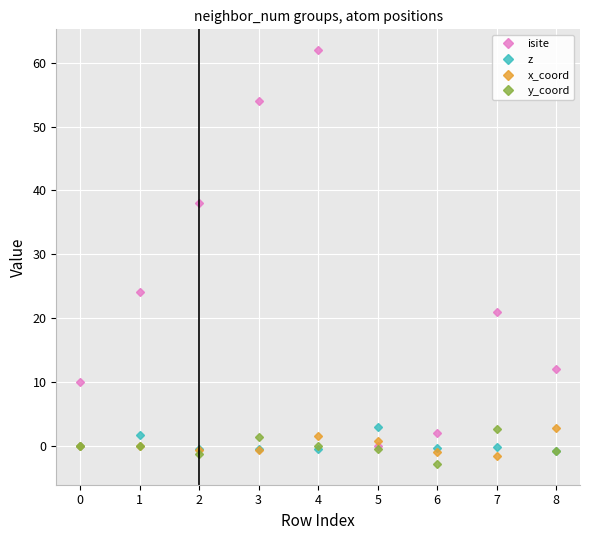

Is this an area chart (filled region under the line)?

No